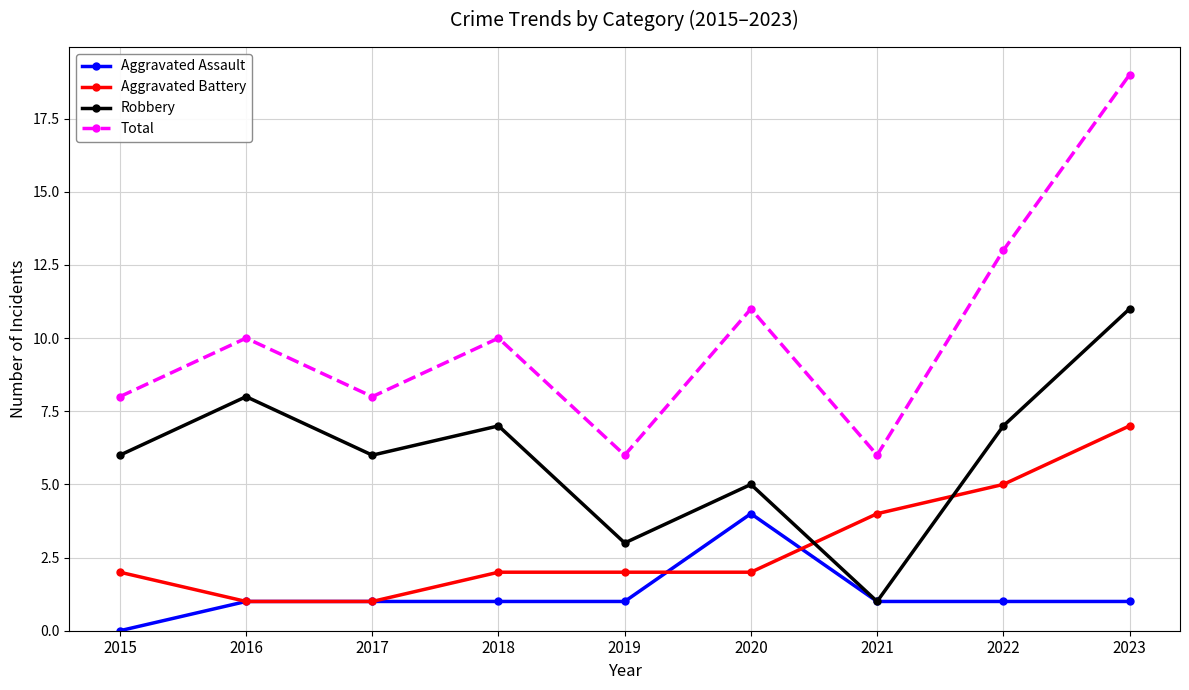

At how many categories does at least one series exceed 1?

9